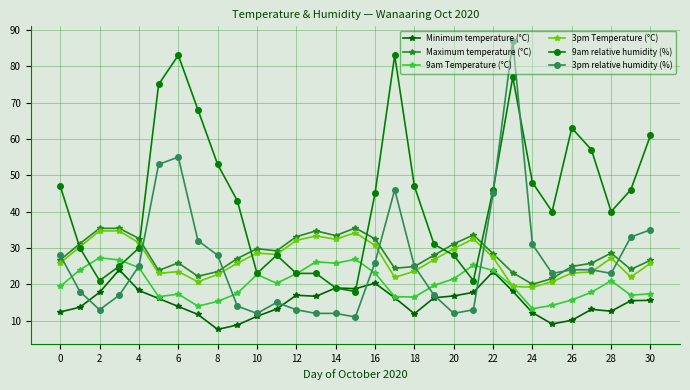

True or false: 3pm relative humidity (%) has more than 0 points higher than both neighbors.

True